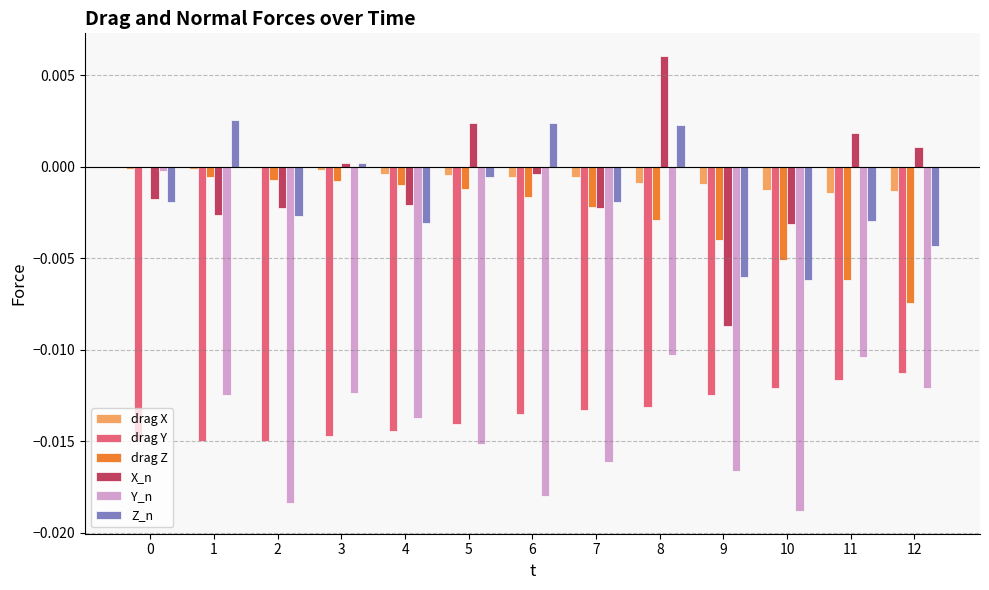

Where does the X_n series first go above 0?

3